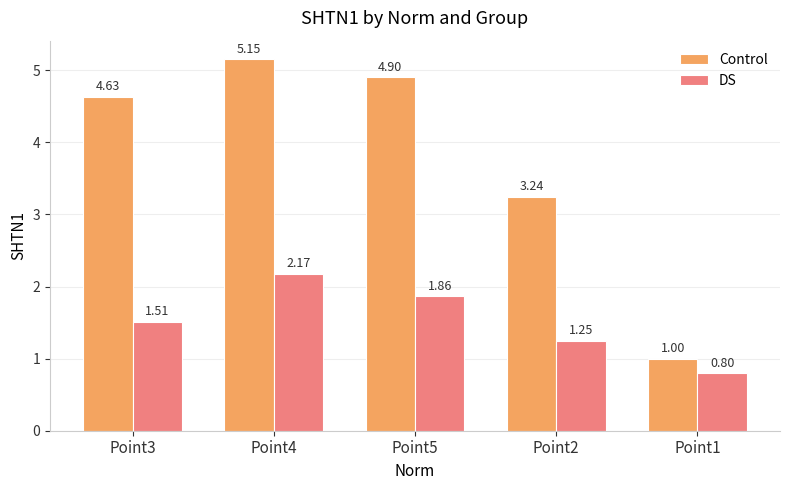

What is the total value across all series at Point1?

1.8